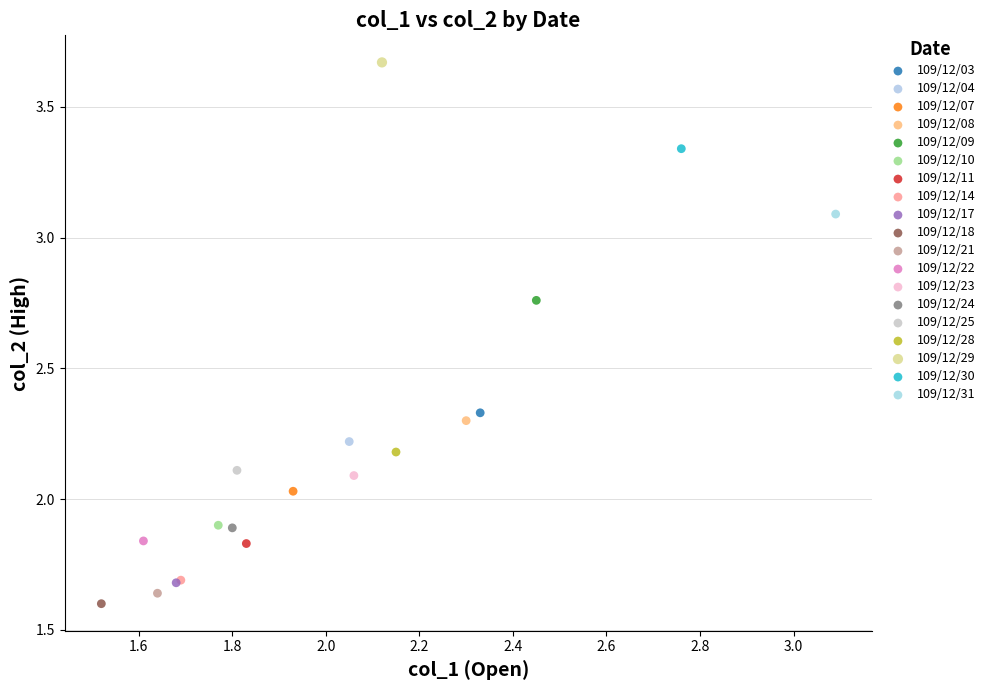

What are all the series names shown in the legend?

109/12/03, 109/12/04, 109/12/07, 109/12/08, 109/12/09, 109/12/10, 109/12/11, 109/12/14, 109/12/17, 109/12/18, 109/12/21, 109/12/22, 109/12/23, 109/12/24, 109/12/25, 109/12/28, 109/12/29, 109/12/30, 109/12/31